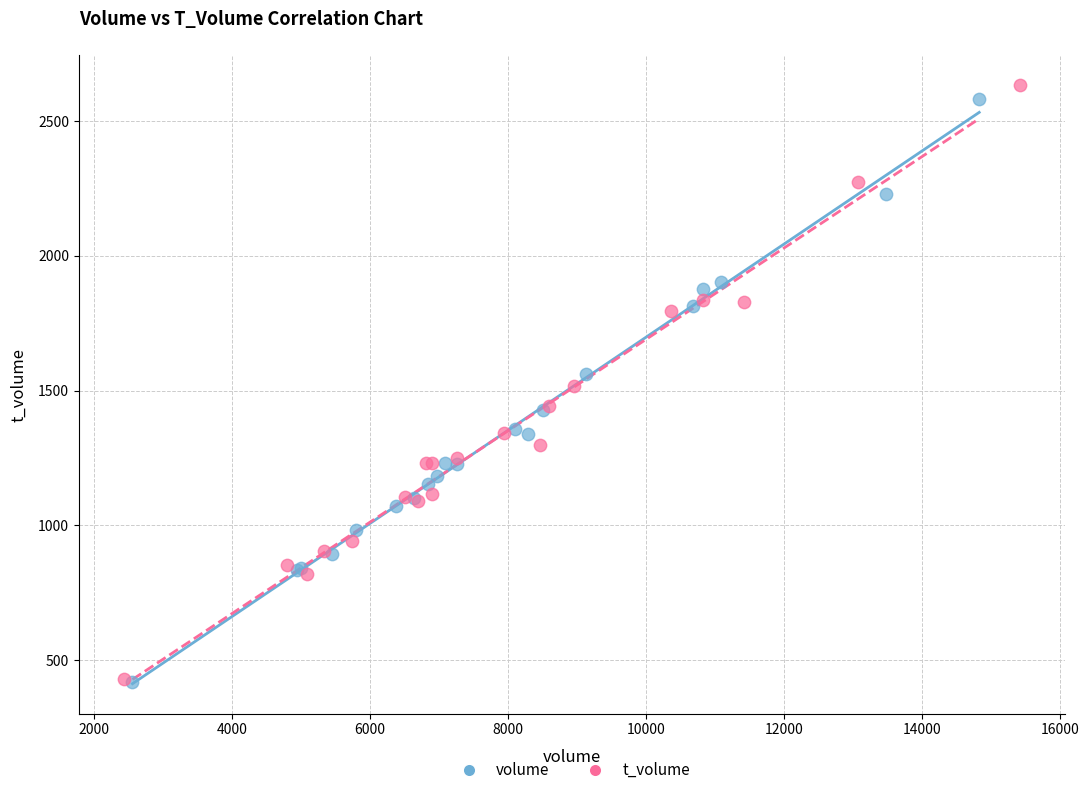

Which series has the largest Y range (max minus min)?

t_volume